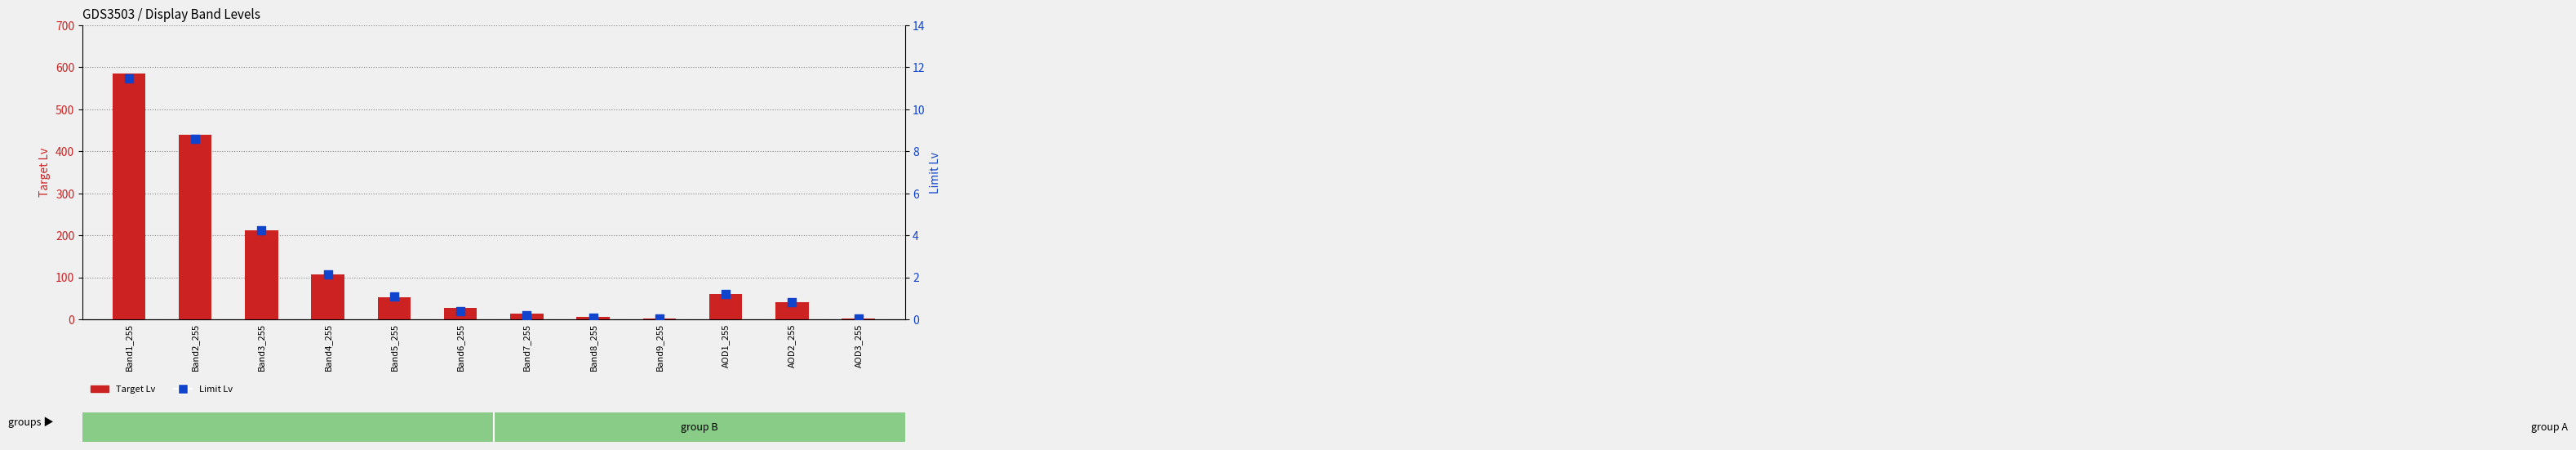

At how many categories does at least one series exceed 149?

3